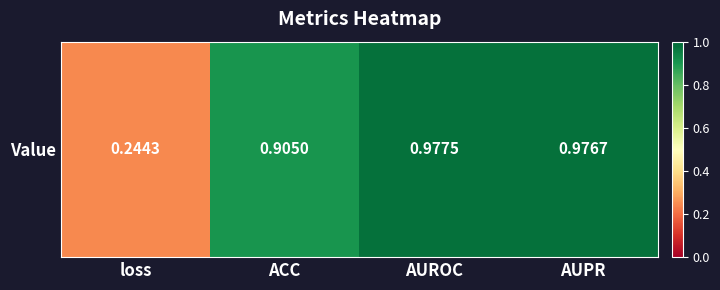

Rank the categories by value from highest to lowest.

AUROC, AUPR, ACC, loss